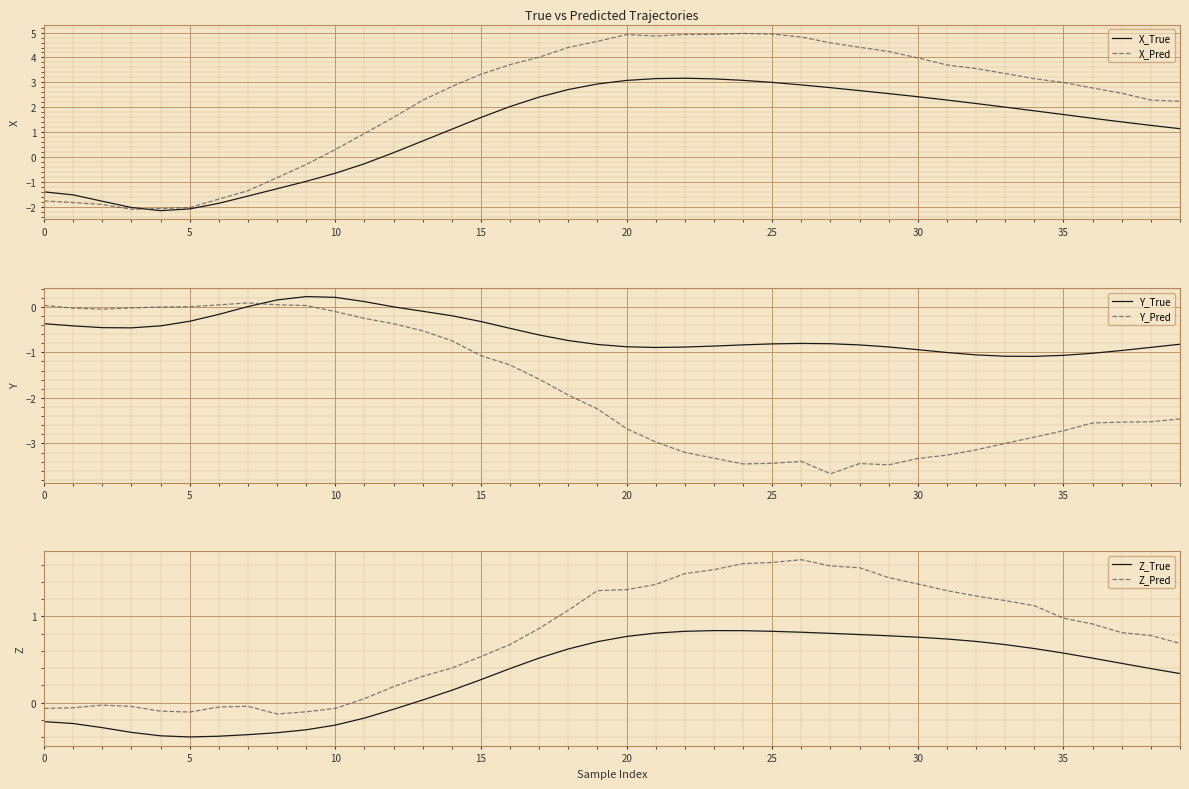

How many values in Y_True are above zero?

6